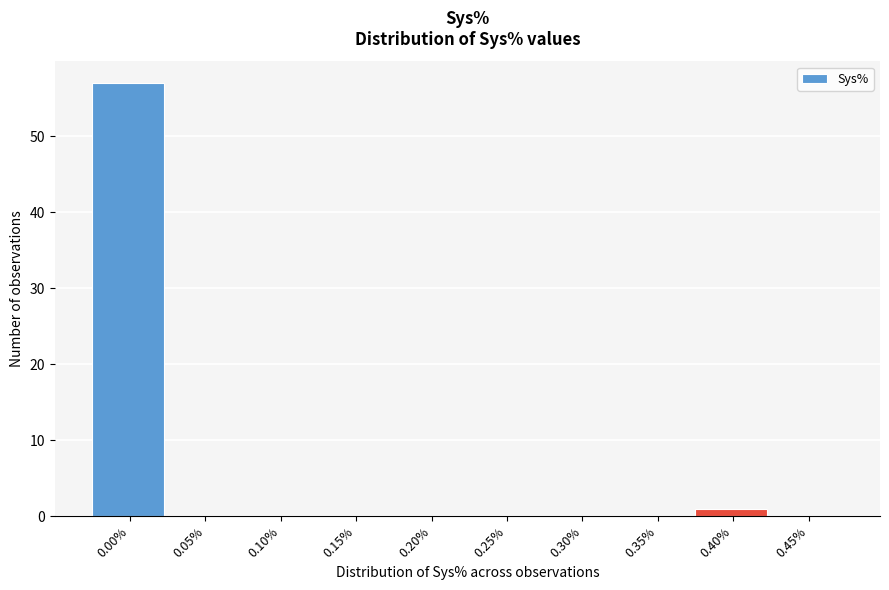

Reading right to left, list all the values displayed in this chart.

0.45%=0	0.40%=1	0.35%=0	0.30%=0	0.25%=0	0.20%=0	0.15%=0	0.10%=0	0.05%=0	0.00%=57